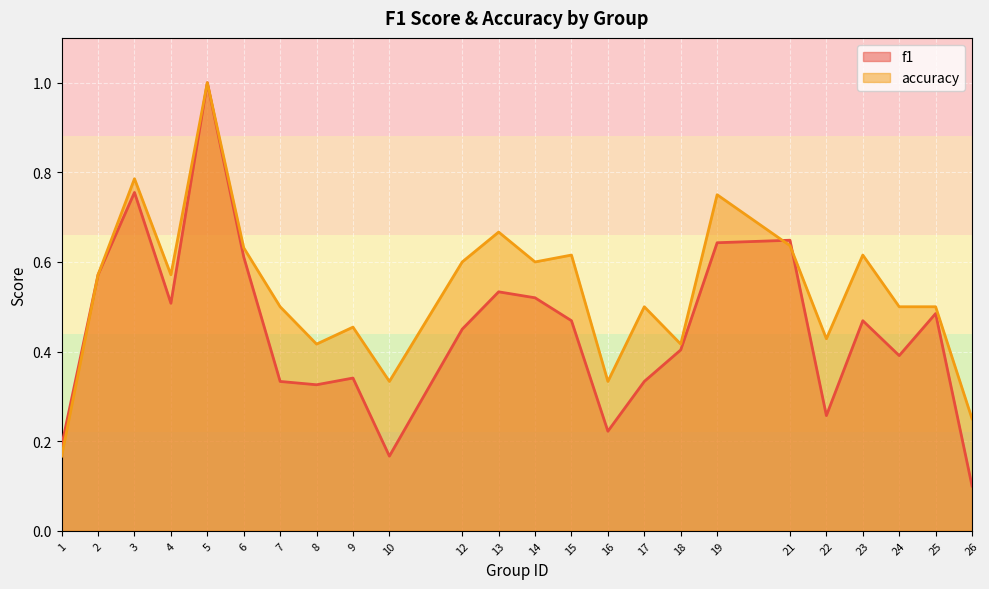

How many times do f1 and accuracy cross each other?

2